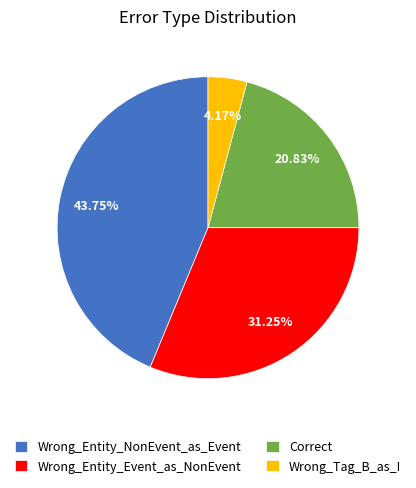

What is the largest slice in the pie chart?

Wrong_Entity_NonEvent_as_Event